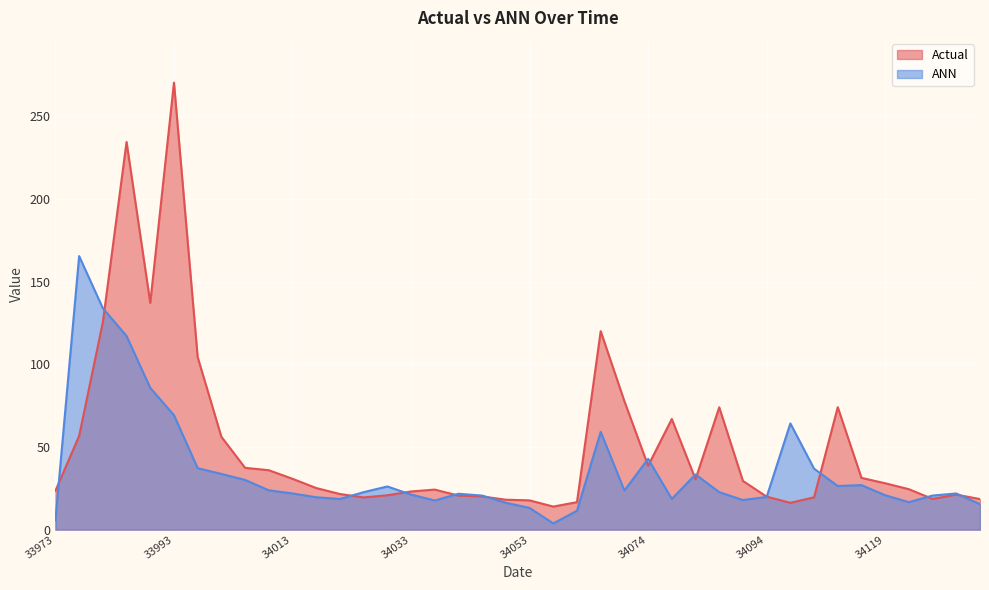

Reading left to right, extract all data points from this chart.

Actual: 33973=23.5	33977=56.7	33981=125.4	33985=234.4	33989=137.1	33993=270.3	33997=104.3	34001=56.1	34005=37.4	34009=35.9	34013=30.7	34017=25.1	34021=21.5	34025=19.5	34029=20.8	34033=23.1	34037=24.2	34041=20.6	34045=20.1	34049=18.1	34053=17.7	34057=13.9	34061=16.6	34065=120.0	34070=77.6	34074=38.6	34078=66.9	34082=30.5	34086=74.0	34090=29.4	34094=19.9	34098=16.2	34102=19.5	34111=74.0	34115=31.3	34119=28.0	34126=24.4	34130=18.6	34134=21.1	34138=18.5
ANN: 33973=5.6	33977=165.4	33981=133.8	33985=117.1	33989=85.7	33993=69.2	33997=37.1	34001=33.7	34005=30.0	34009=23.8	34013=21.9	34017=19.6	34021=18.5	34025=22.6	34029=26.1	34033=21.2	34037=17.6	34041=21.7	34045=20.6	34049=16.2	34053=13.1	34057=3.8	34061=11.4	34065=59.1	34070=23.6	34074=42.8	34078=18.6	34082=33.4	34086=22.7	34090=17.9	34094=19.8	34098=64.2	34102=36.8	34111=26.4	34115=26.9	34119=20.8	34126=16.6	34130=20.6	34134=21.9	34138=15.4